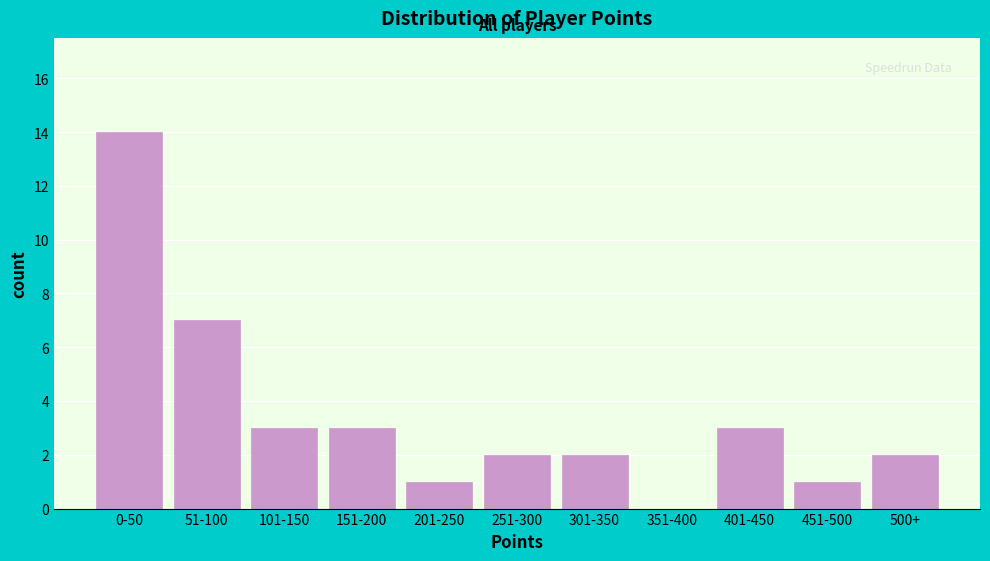

Reading right to left, what are all the values shown in this chart?

500+=2	451-500=1	401-450=3	351-400=0	301-350=2	251-300=2	201-250=1	151-200=3	101-150=3	51-100=7	0-50=14